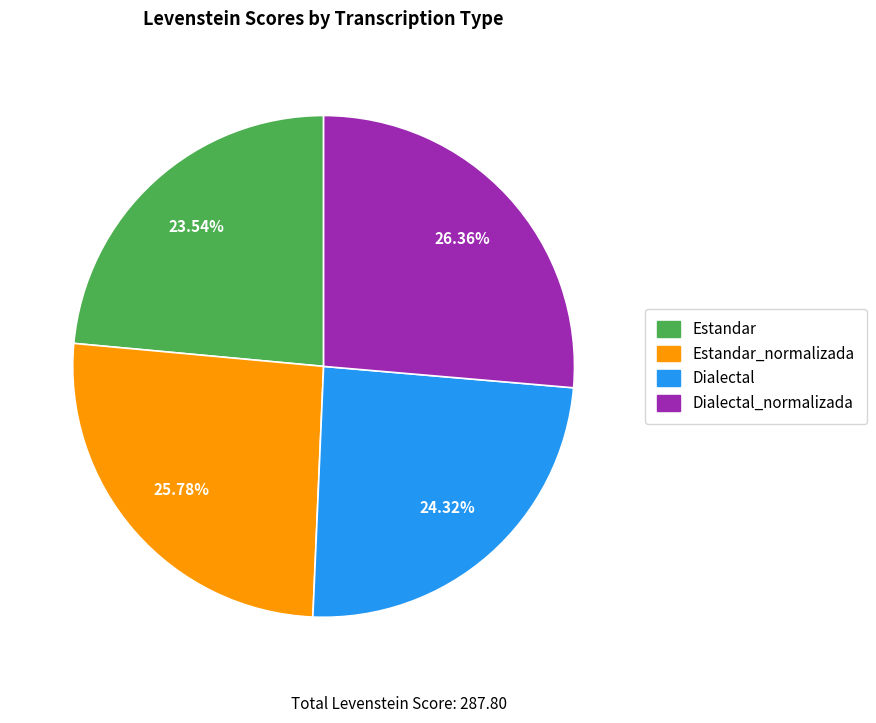

True or false: Estandar_normalizada accounts for 35% of the total.

False